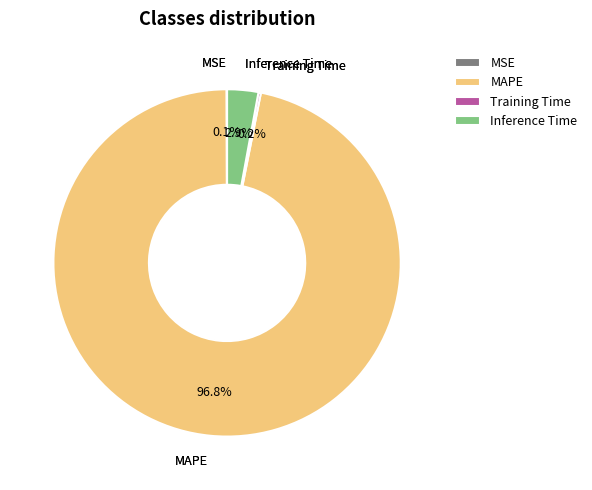

What percentage is the MAPE slice, to the nearest percent?

97%